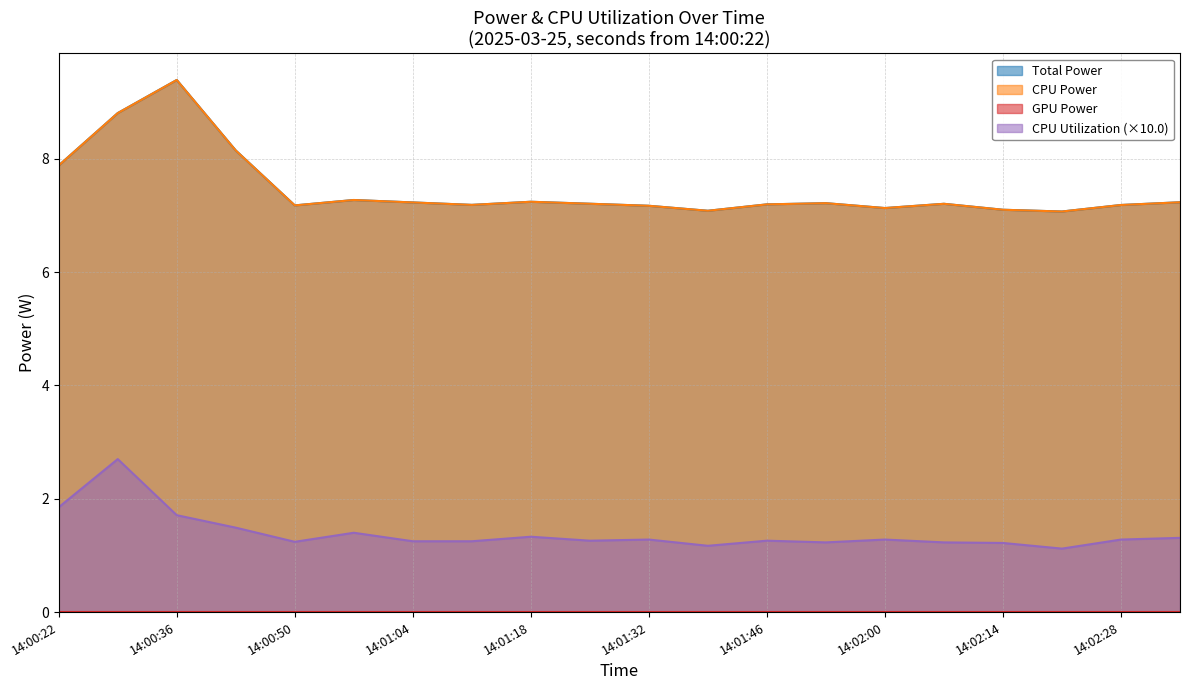

What is the value of the CPU Utilization point at the 12th from the left?

1.2